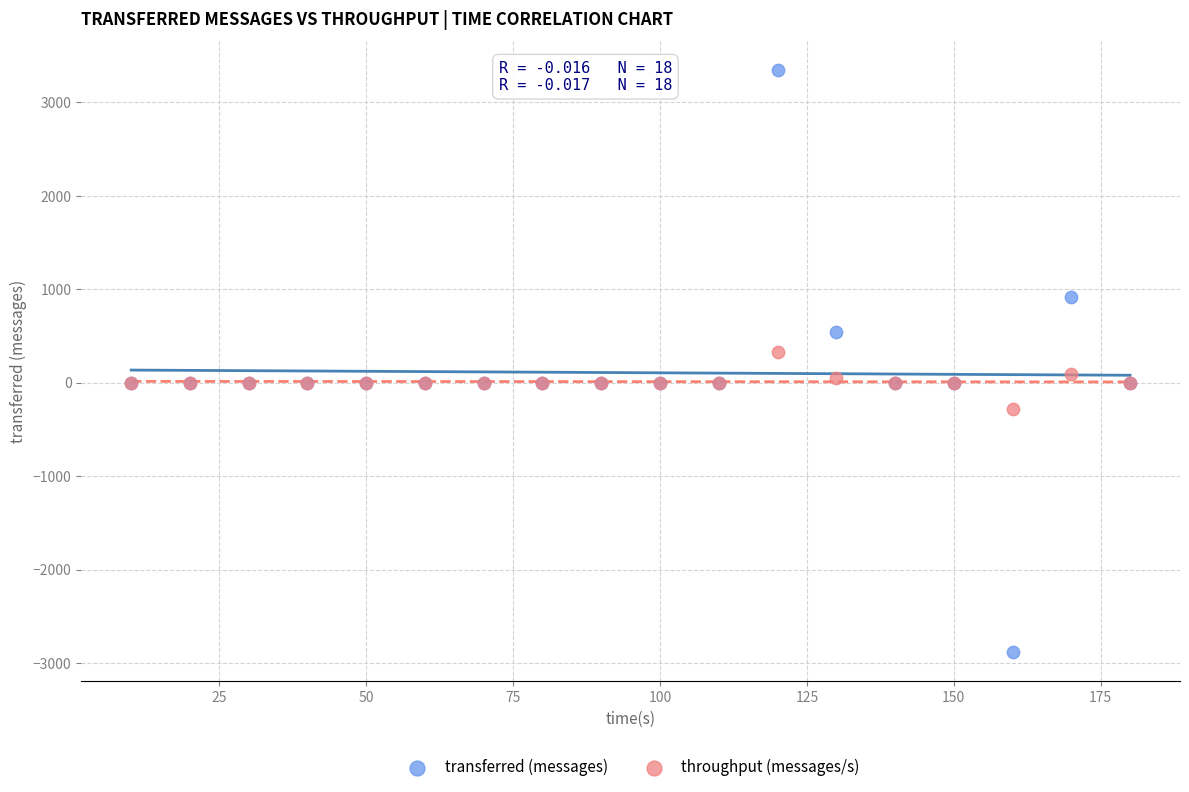

What are all the series names shown in the legend?

transferred (messages), throughput (messages/s)